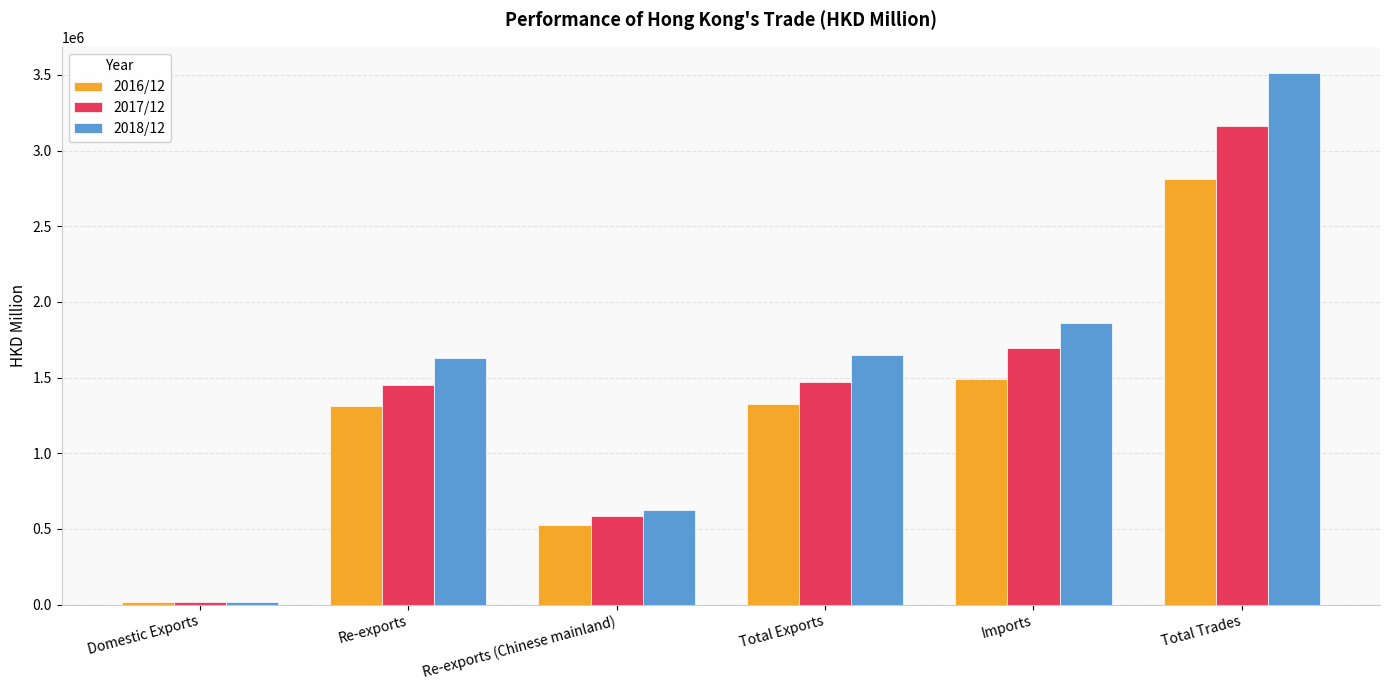

At which label does 2016/12 reach its minimum?

Domestic Exports